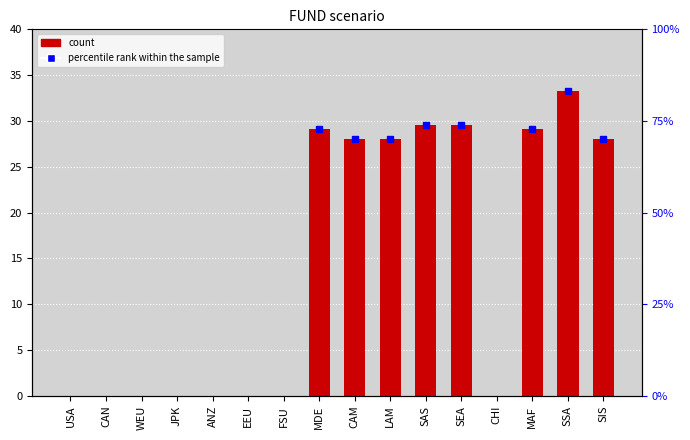

What is the average value?

14.7